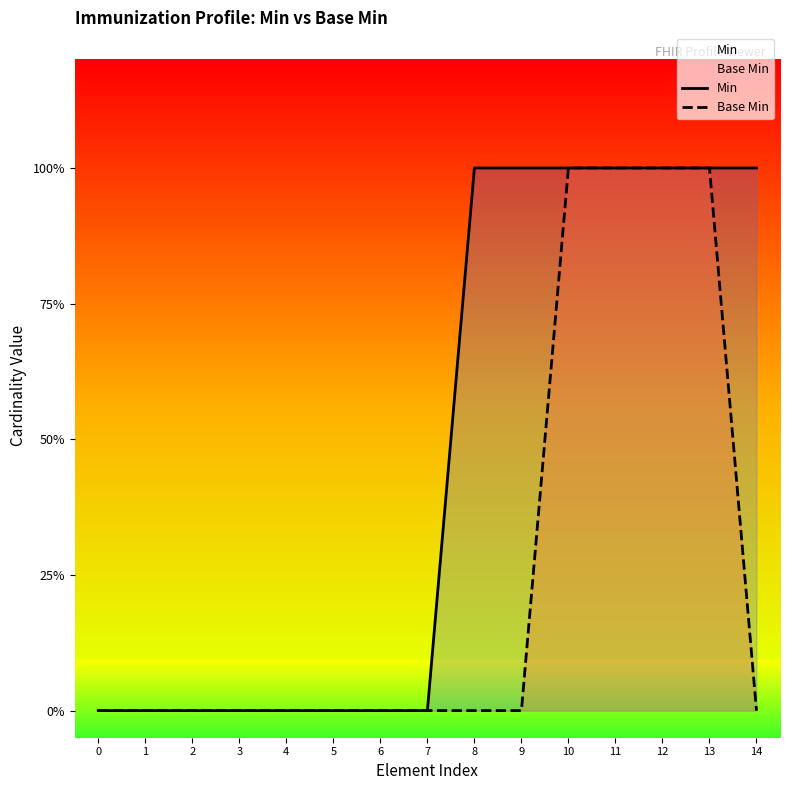

True or false: Base Min and Min intersect in this chart.

False